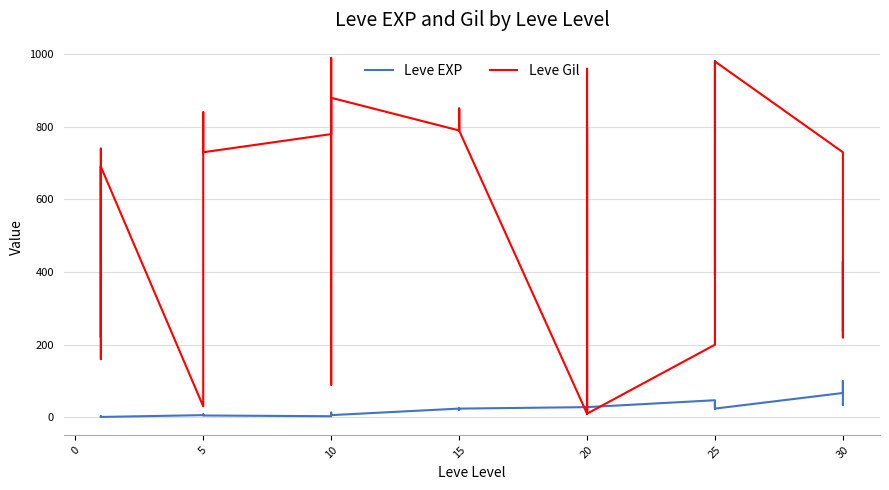

What is the lowest value of the Leve Gil series?

10